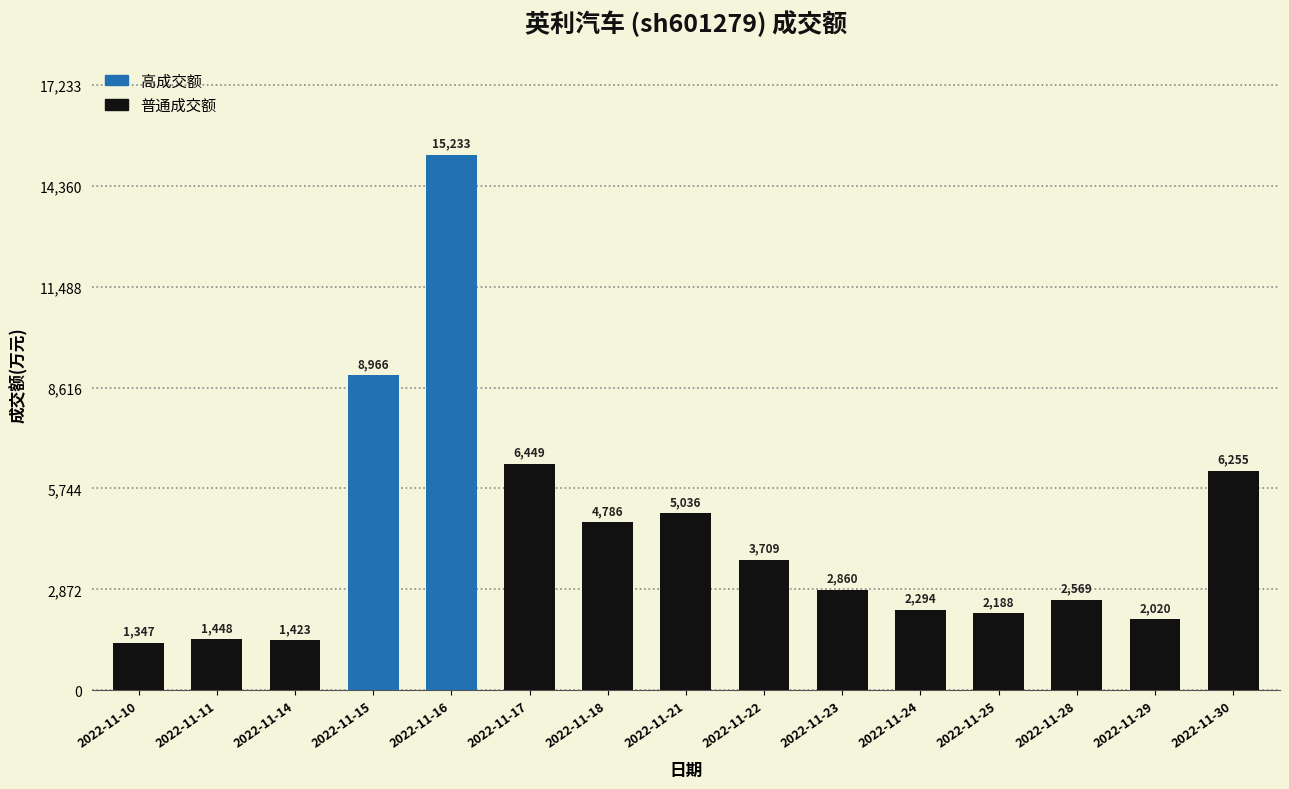

Approximately how many times larger is the value at 2022-11-22 compared to 2022-11-23?

1.3